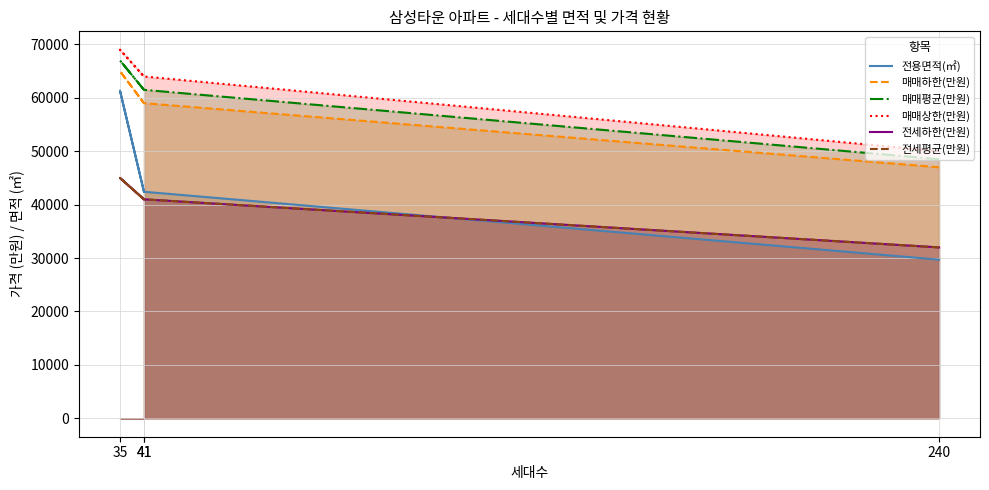

Which category has the highest value in the 전용면적(㎡) series?

35